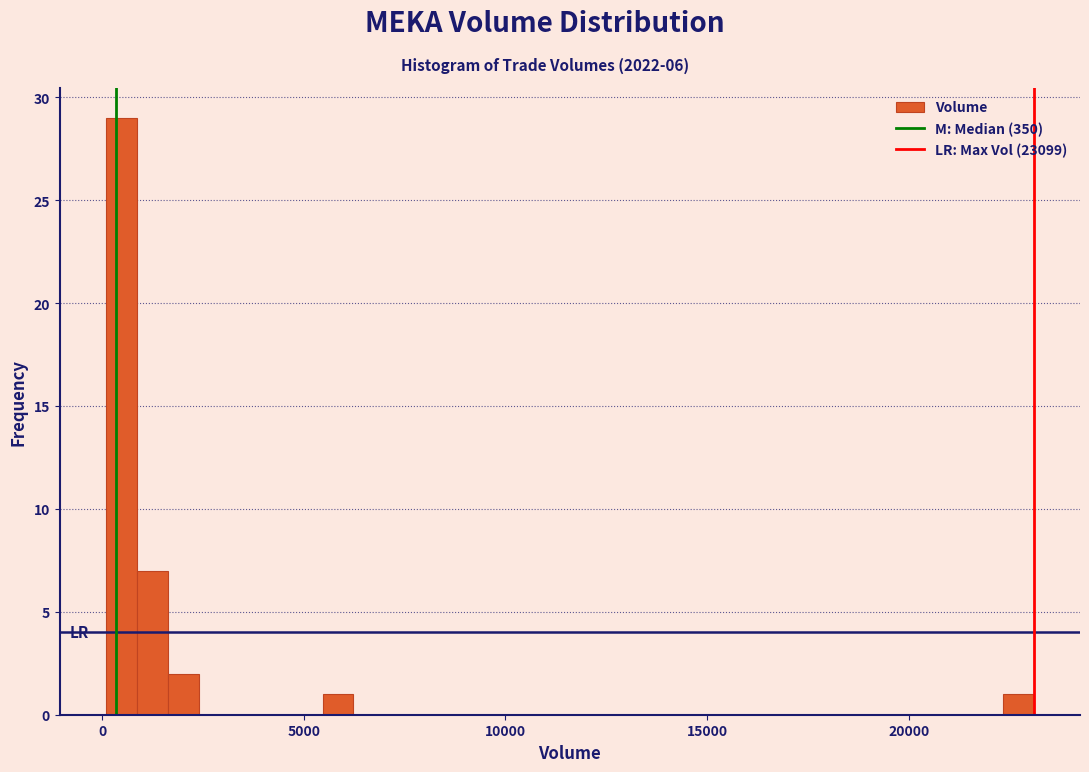

Read against the x-axis, roughly where is the centre of the tallest bar?

500